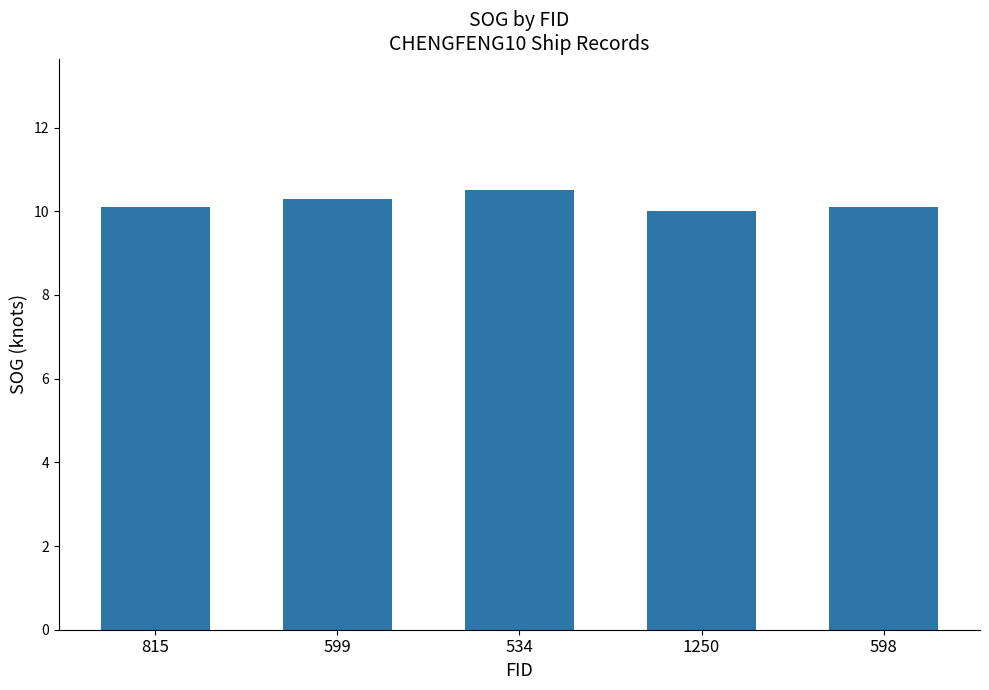

Is it true that the value at 599 is 17.1?

False